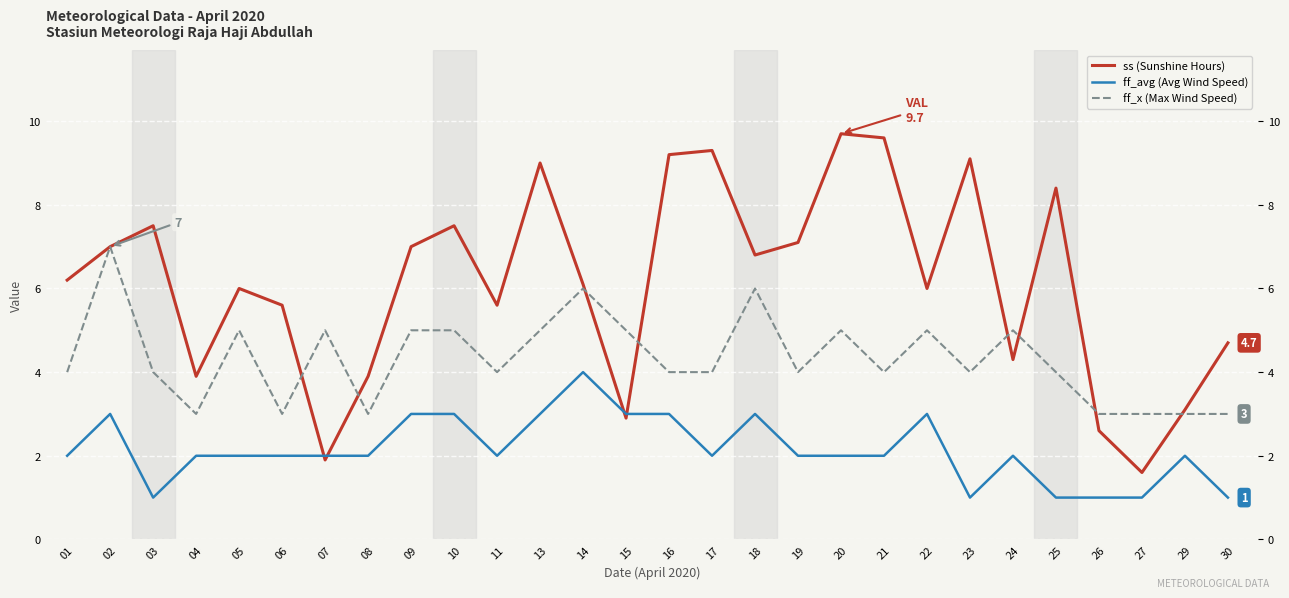

At 14, list the series in order from largest to smallest.

ss (Sunshine Hours), ff_x (Max Wind Speed), ff_avg (Avg Wind Speed)